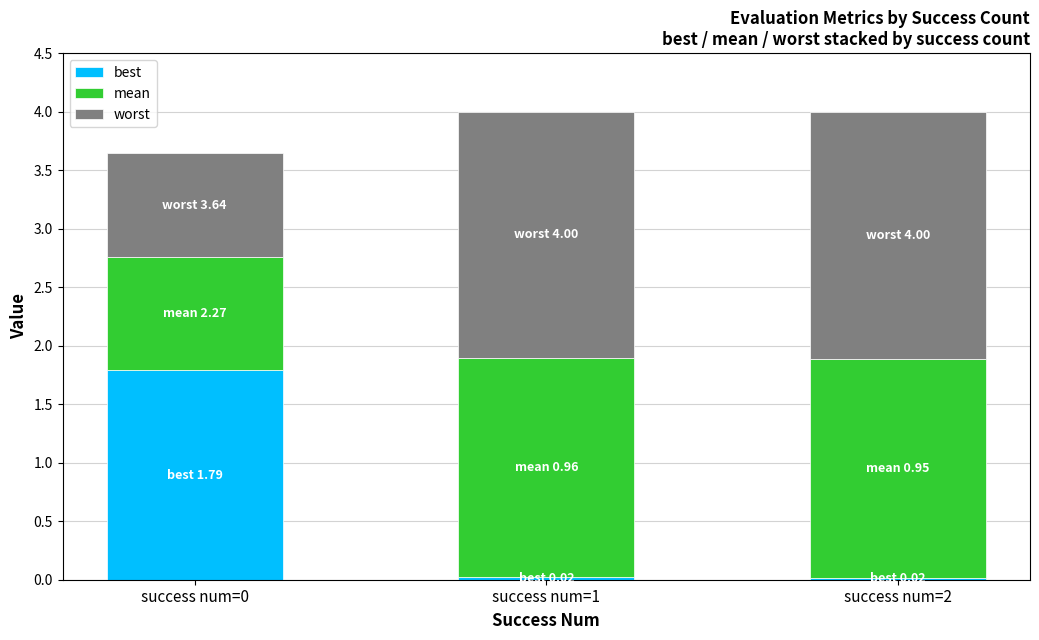

Is it true that best equals 1.8 at success num=0?

True